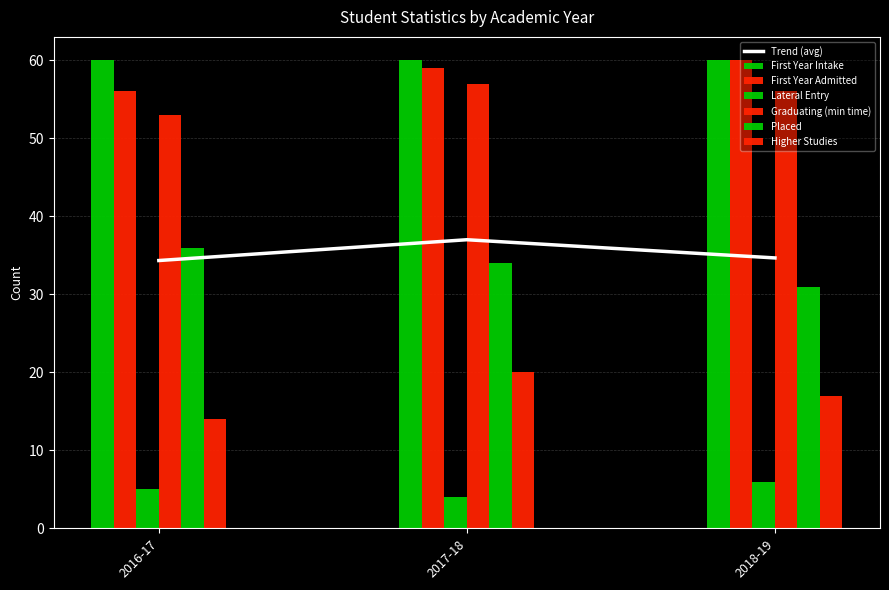

Rank the categories by Placed value from highest to lowest.

2016-17, 2017-18, 2018-19